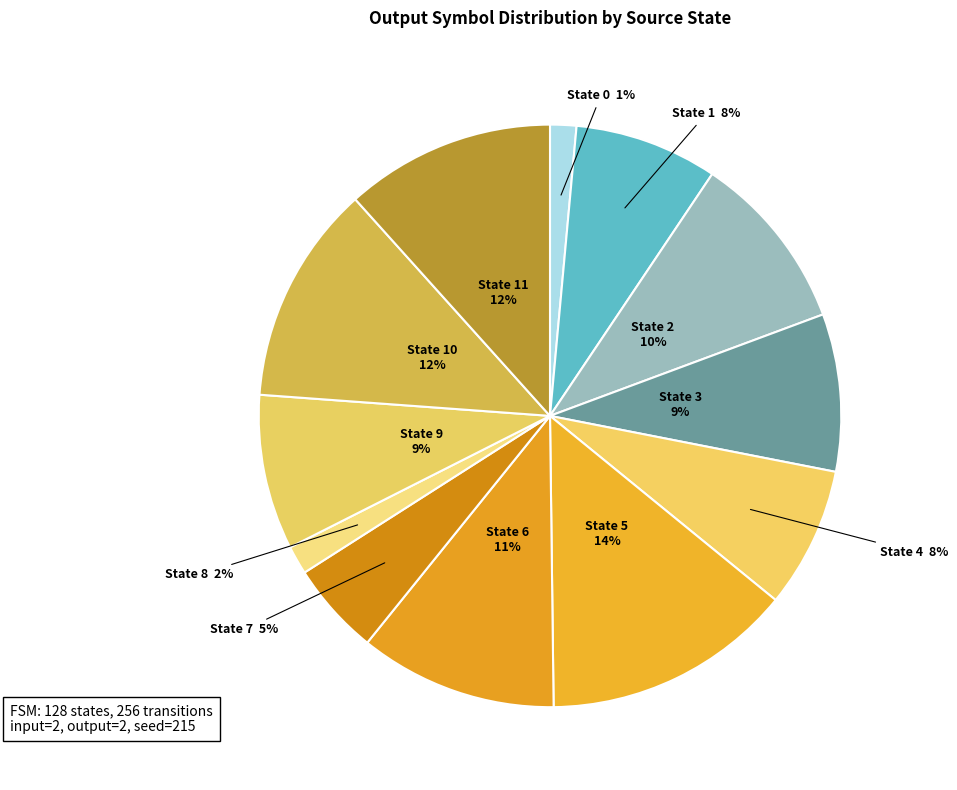

Combined, do State 6 11% and State 4 8% account for over 50%?

No